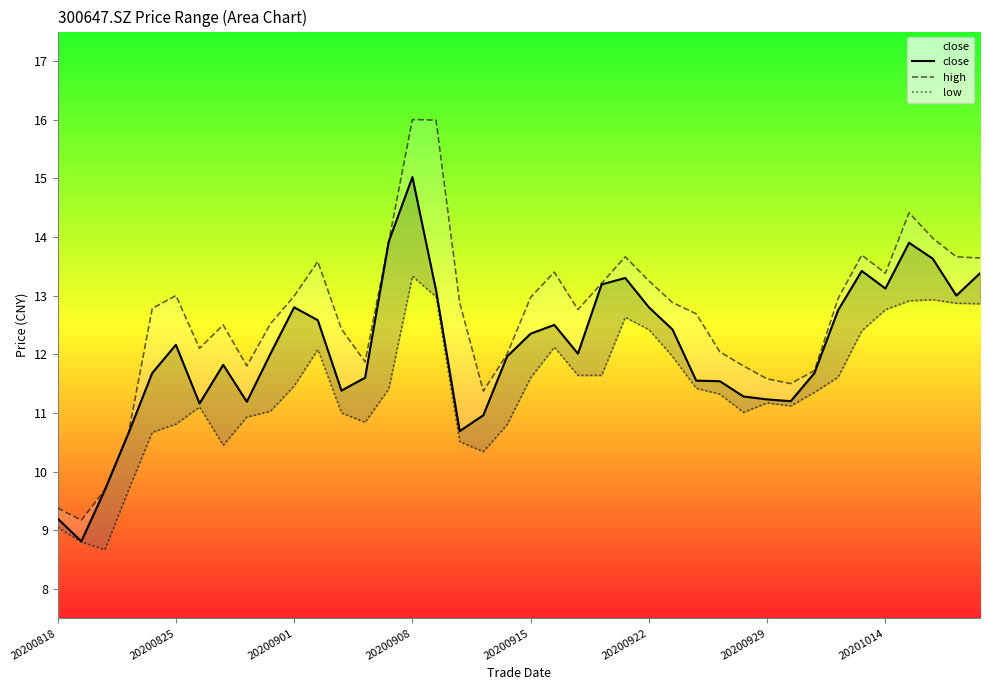

What is the sum of the high values at 38 and 35?

27.0